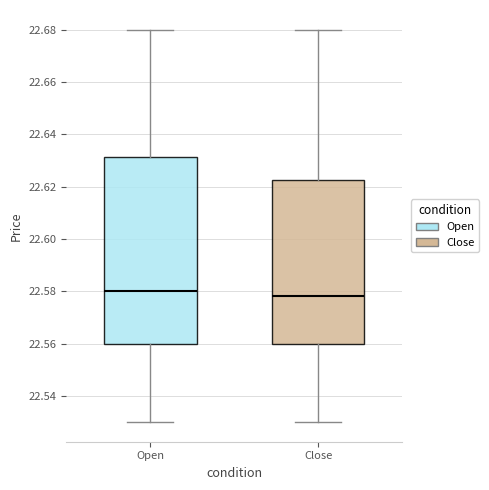

Reading left to right, transcribe this box plot: for each box, give where its median line is, the range the box spans, and where its two whiskers end, as read against the y-axis. The values are not printed on the chart, so give them approximately, as read against the axis.

Open: median 22.580, box 22.560 to 22.632, whiskers 22.530 to 22.680
Close: median 22.578, box 22.560 to 22.622, whiskers 22.530 to 22.680